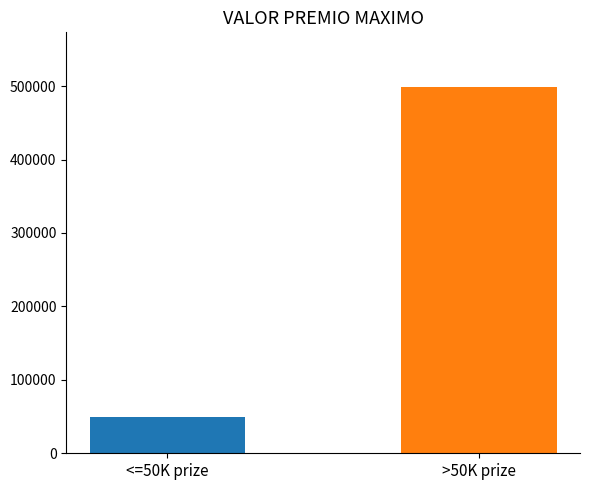

What is the maximum value shown in the chart?

498473.7